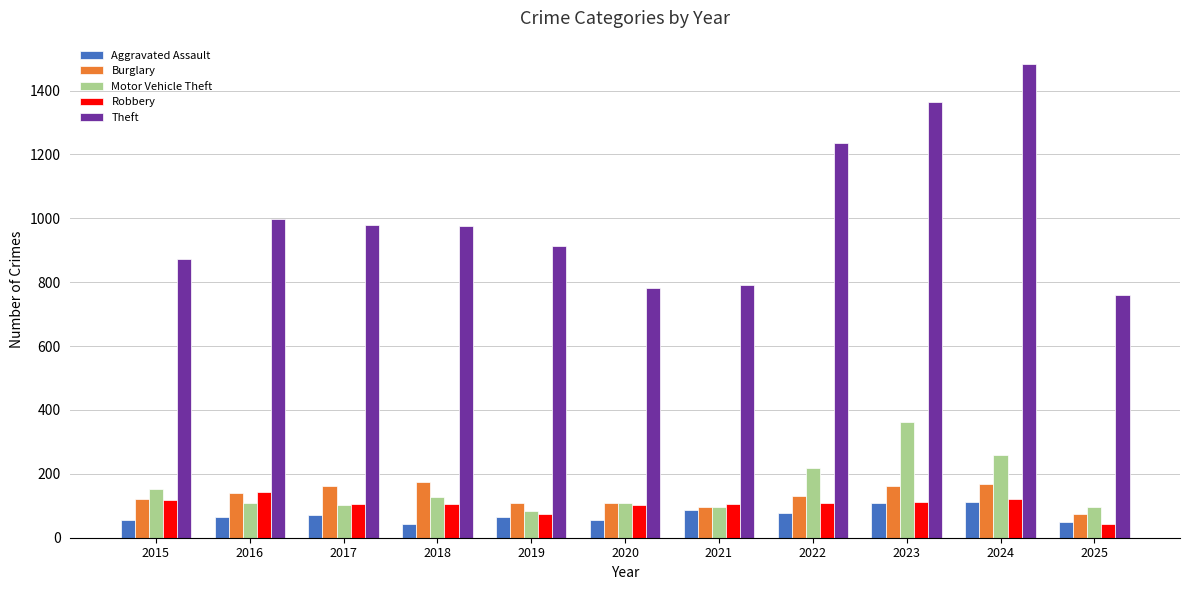

Where does the Theft series first go above 977?

2016